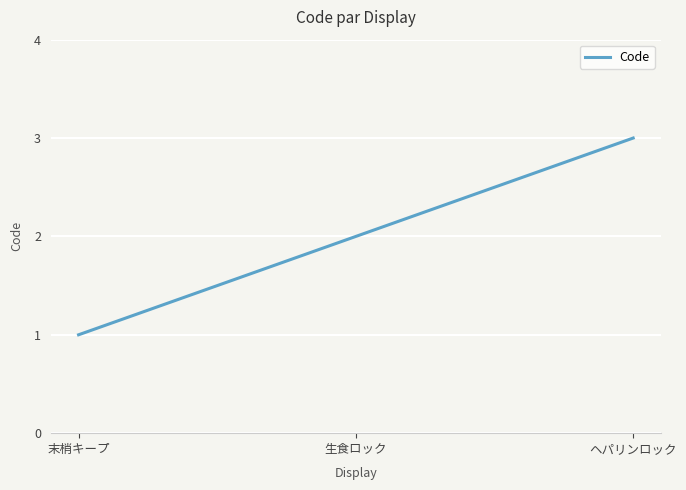

The chart shows a value of 2 at 末梢キープ. True or false?

False